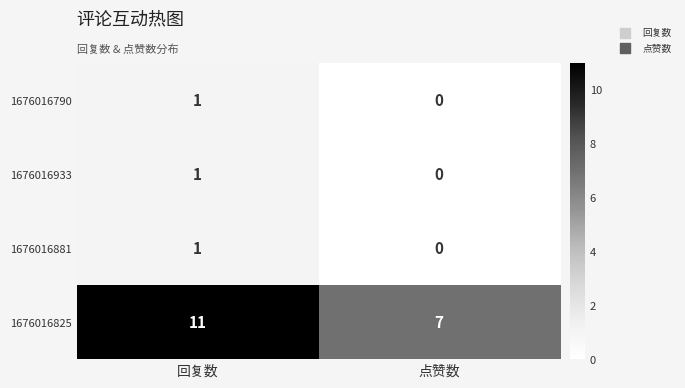

Reading right to left, extract all data points from this chart.

1676016790: 点赞数=0	回复数=1
1676016933: 点赞数=0	回复数=1
1676016881: 点赞数=0	回复数=1
1676016825: 点赞数=7	回复数=11